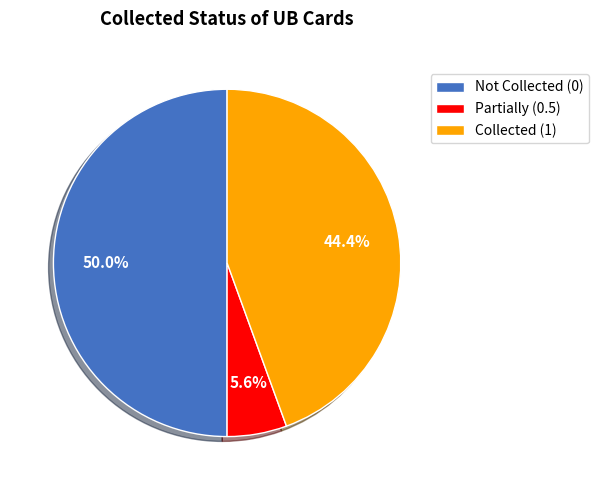

How many slices are in this pie chart?

3